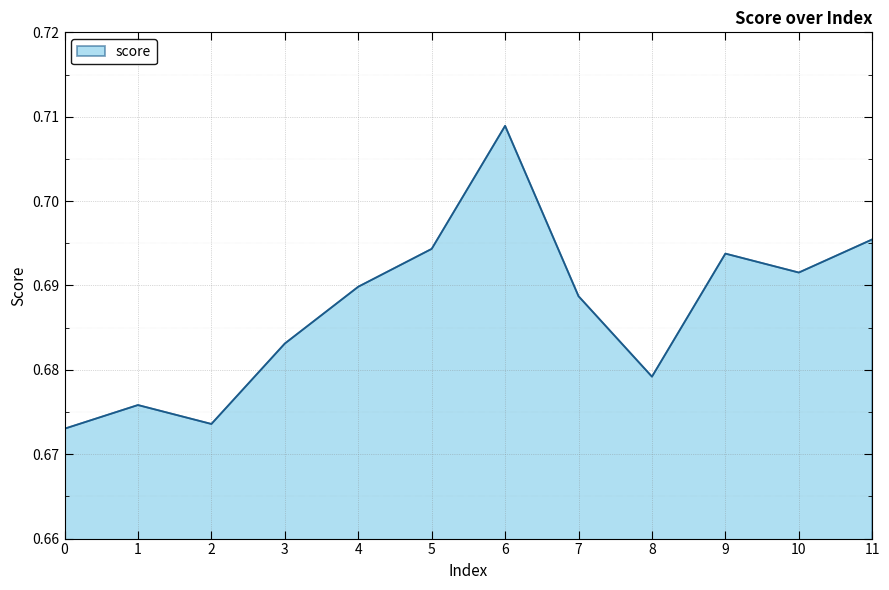

List the labels in order of value, largest first.

6, 11, 5, 9, 10, 4, 7, 3, 8, 1, 2, 0